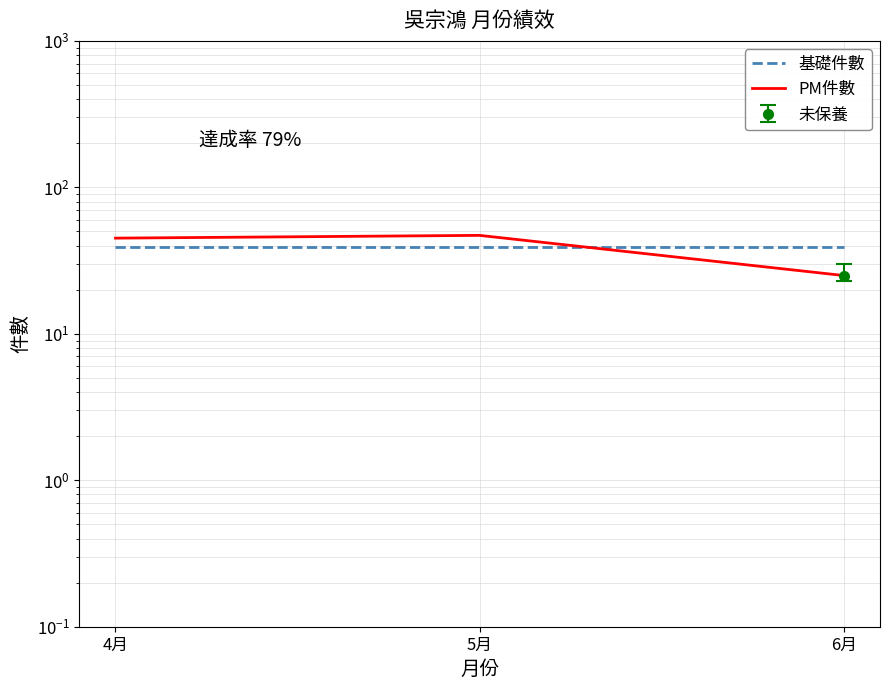

Which series changed the most between 5月 and 6月?

PM件數